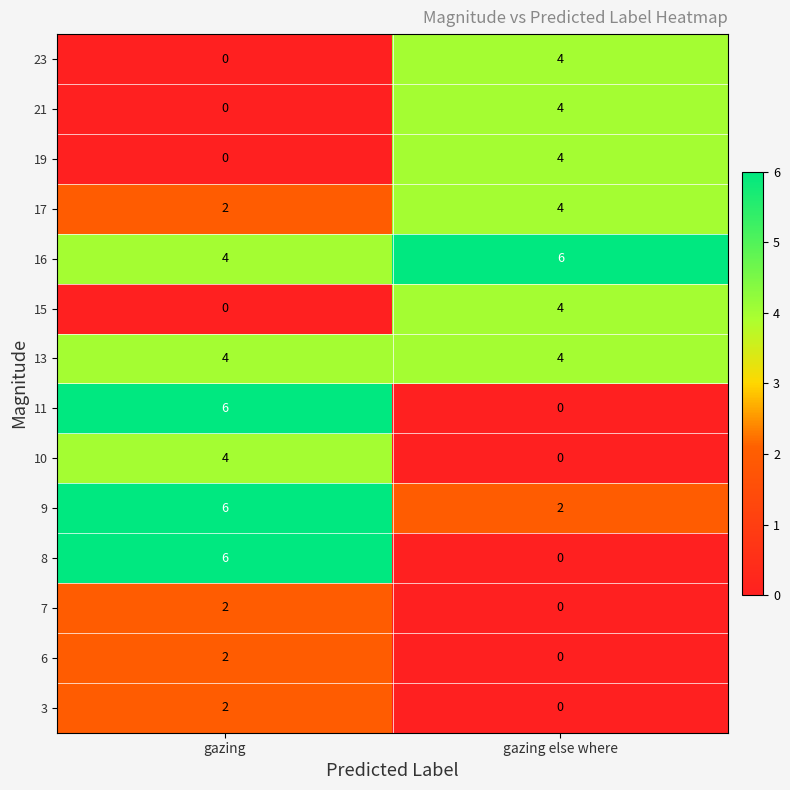

What is the sum of the 9 values at gazing else where and gazing?

8